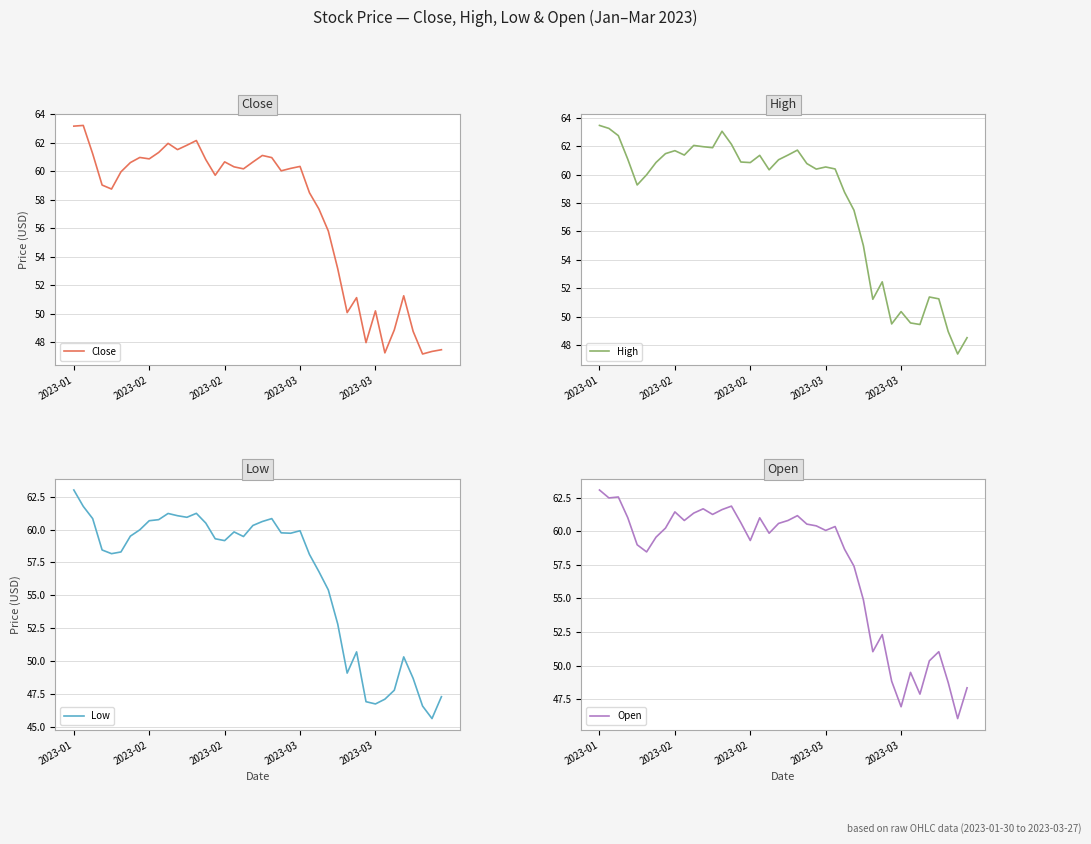

True or false: High and Open cross at least once.

False